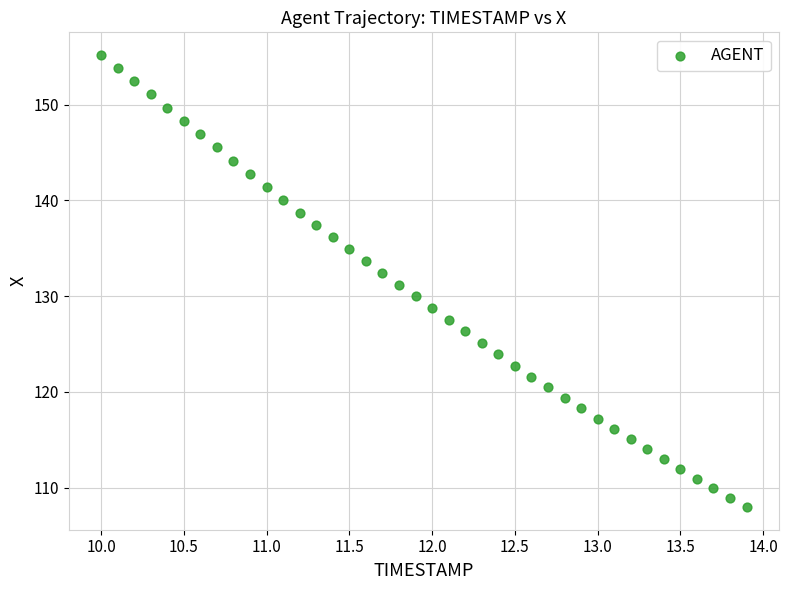

What is the range of X values (max minus min)?

3.9